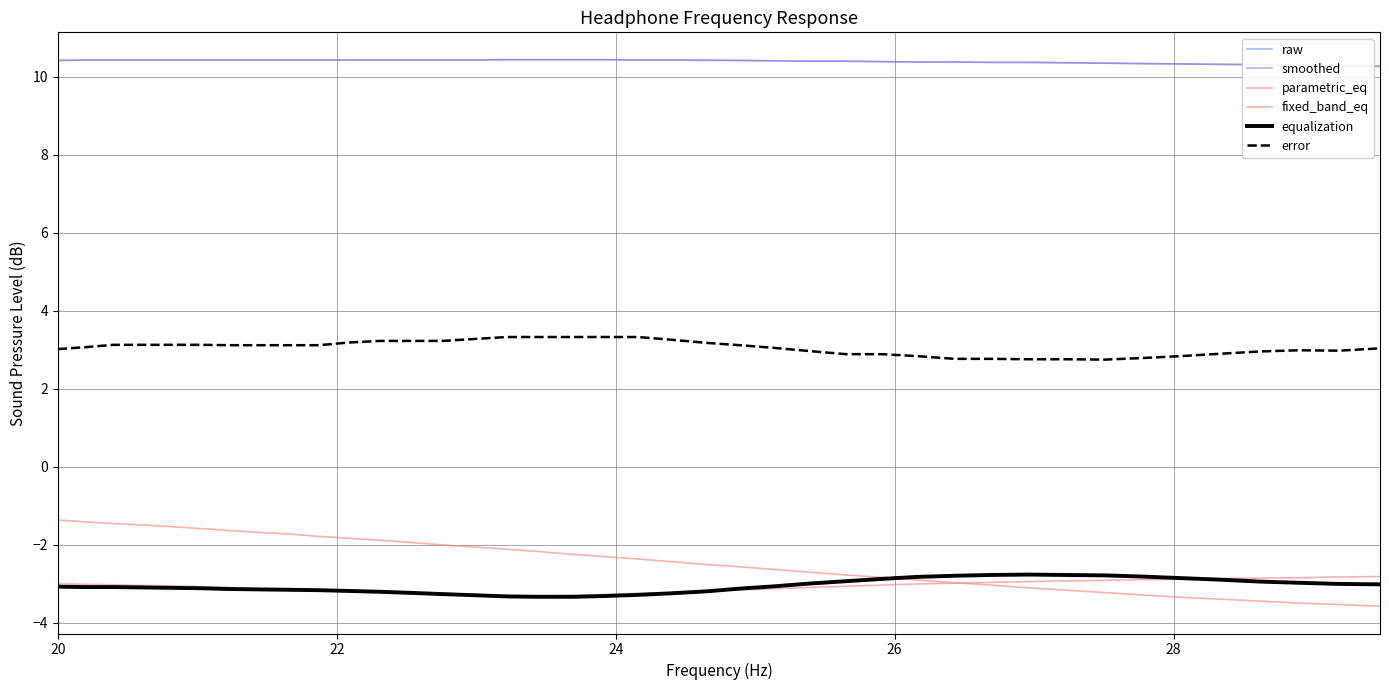

Which series has the widest spread of values?

fixed_band_eq